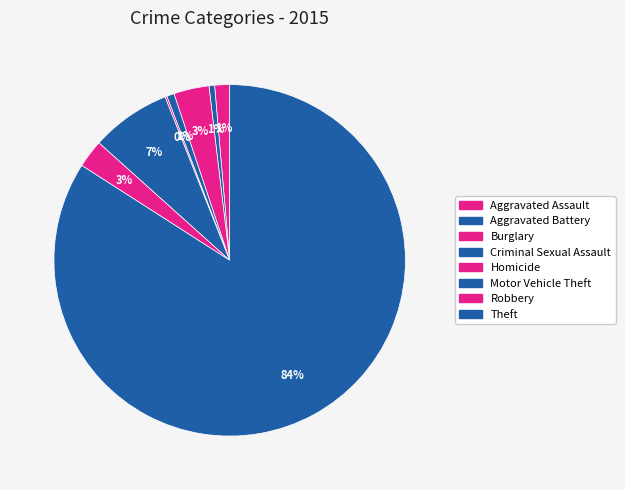

What is the change in value from Motor Vehicle Theft to Robbery?

-28